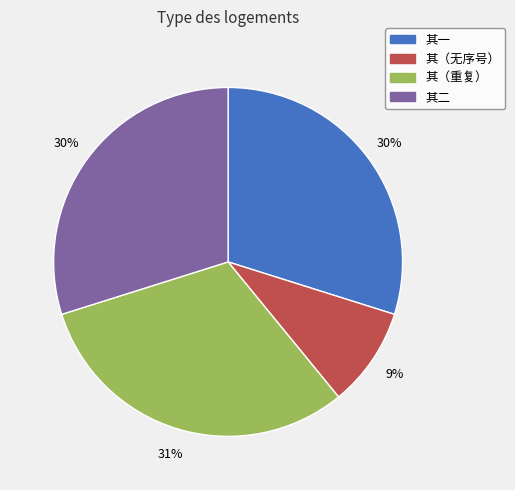

Do 其（无序号） and 其一 together represent more than half of the pie?

No